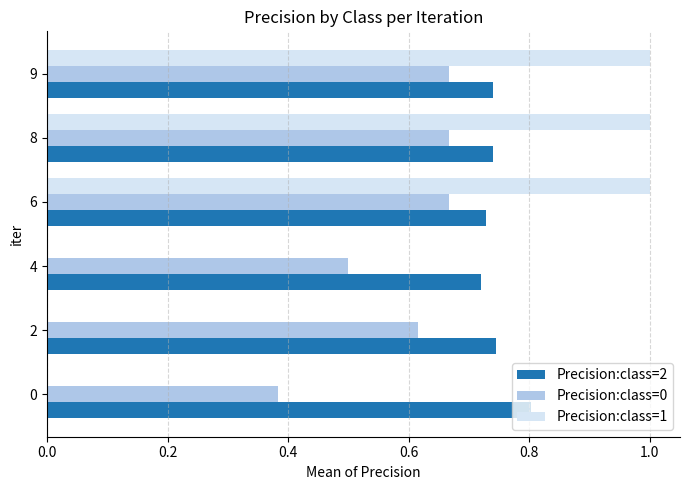

Is the value of Precision:class=2 at 6 greater than the value of Precision:class=0 at 9?

Yes